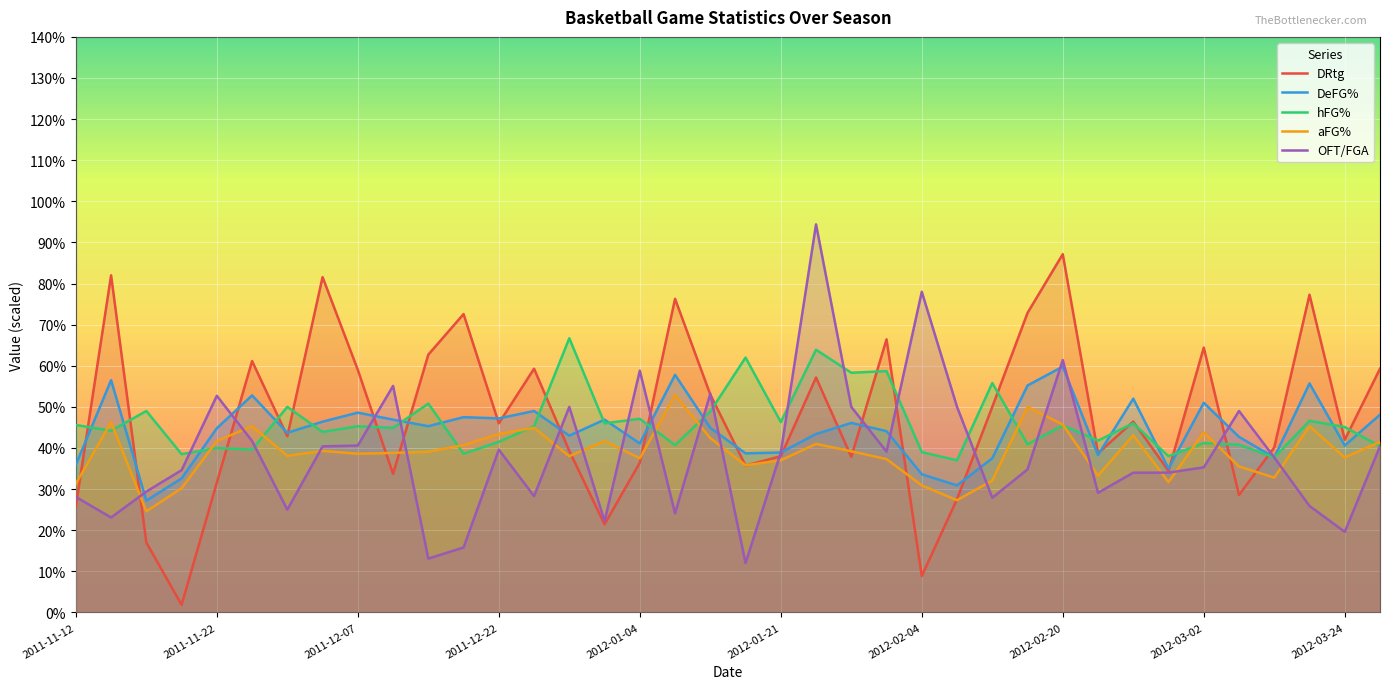

What is the difference between the maximum and minimum values in the OFT/FGA series?

0.8